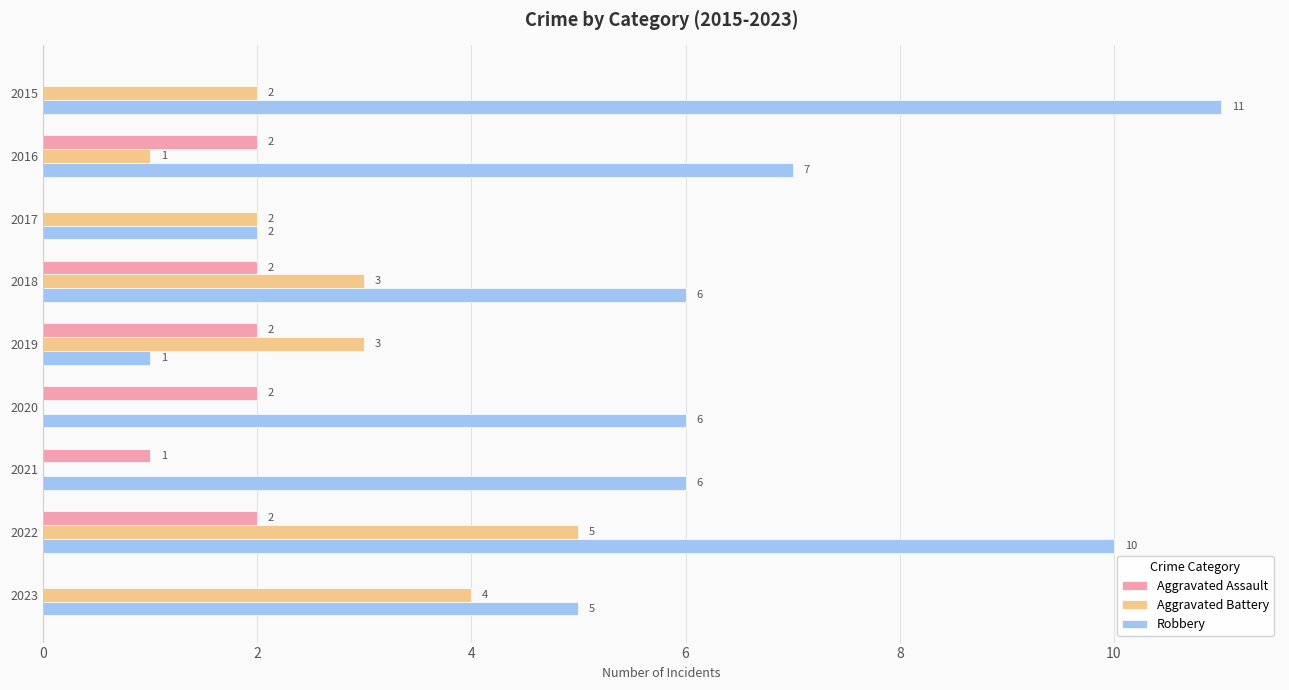

The Aggravated Assault series shows 1 at 2016. True or false?

False